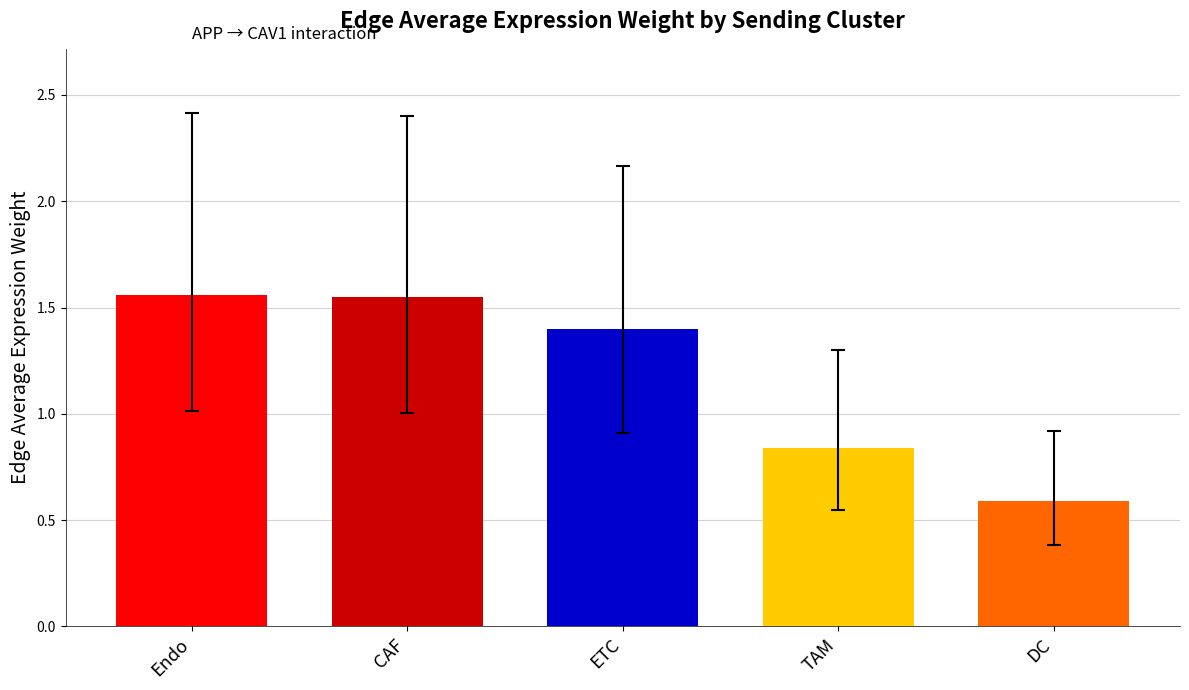

What is the change in value from CAF to ETC?

-0.2